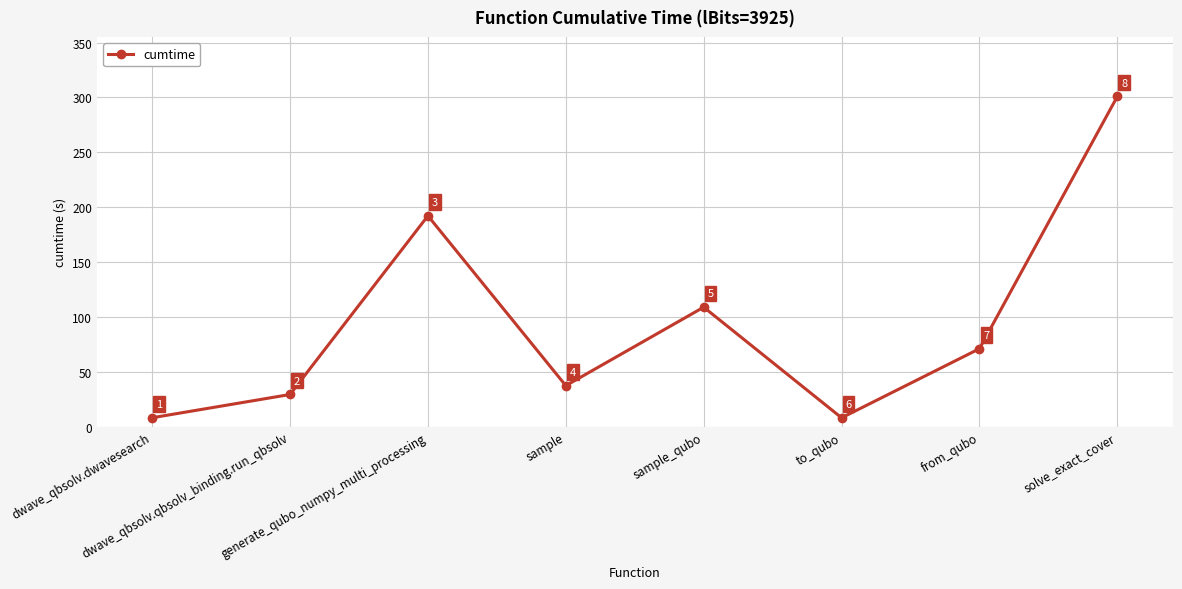

Which label corresponds to the largest value in the chart?

solve_exact_cover